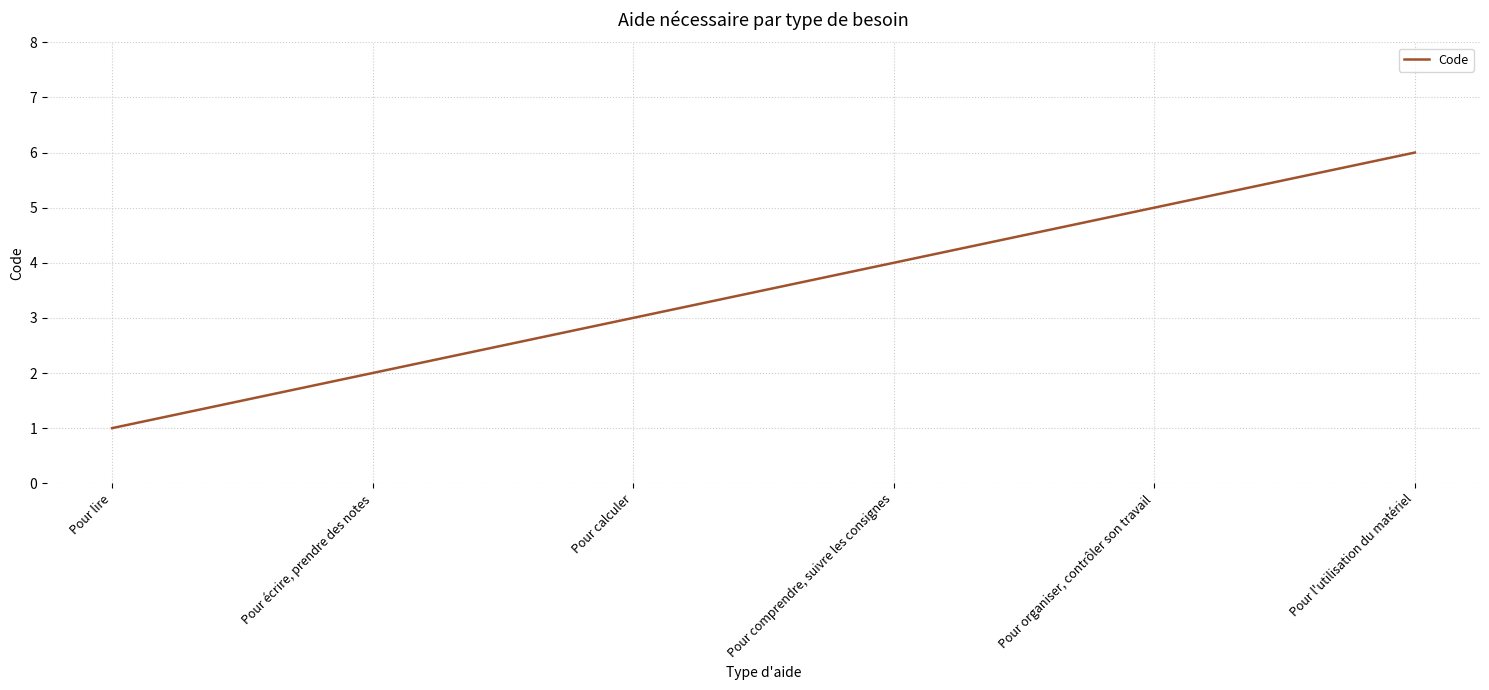

How many values are between 2 and 5?

4